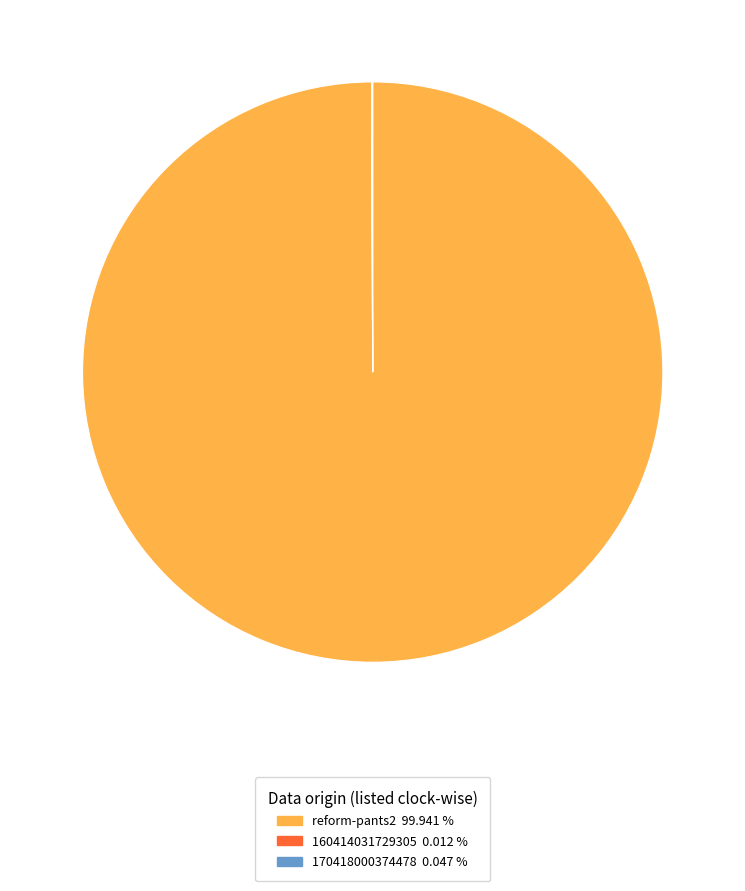

Is there any slice that represents more than half of the pie?

Yes